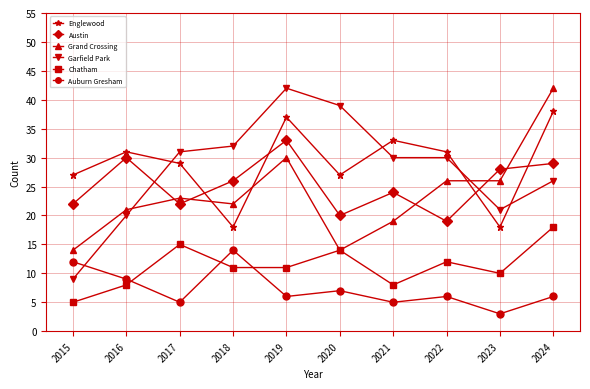

At which category does Austin reach its first local valley?

2017